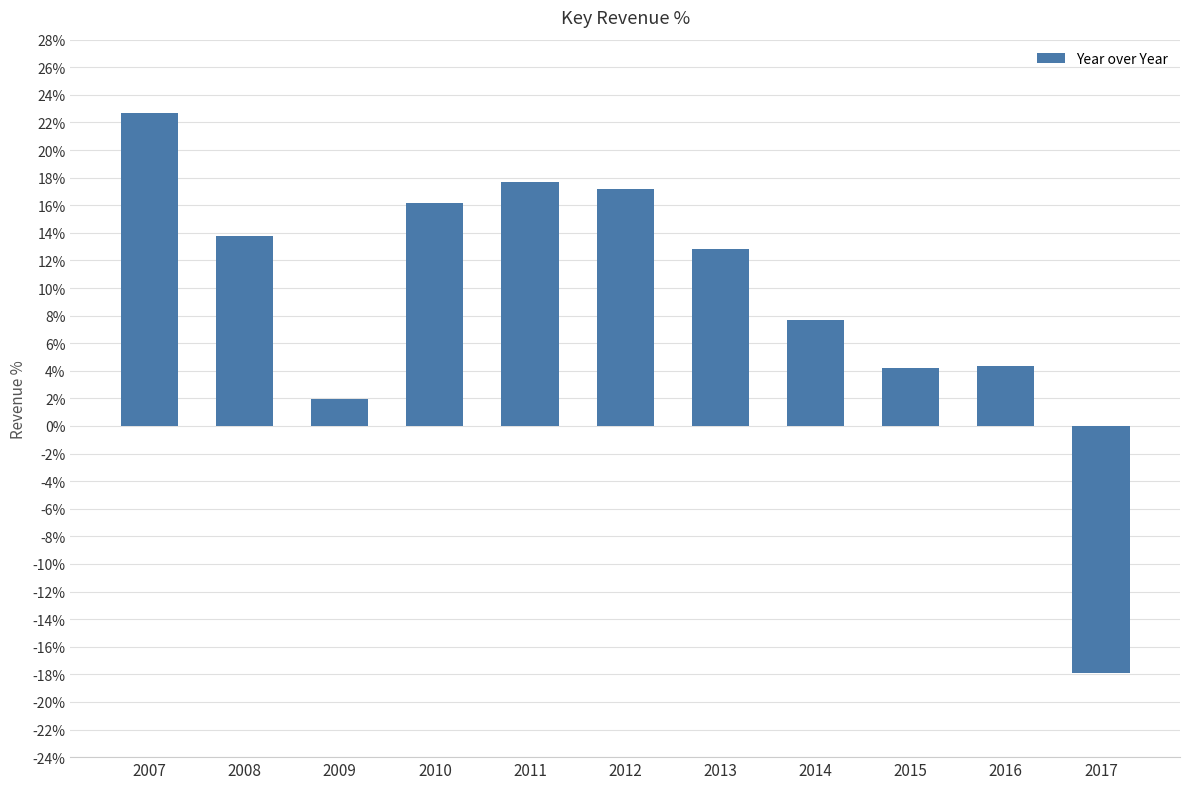

Which category has the lowest value across all series?

2017